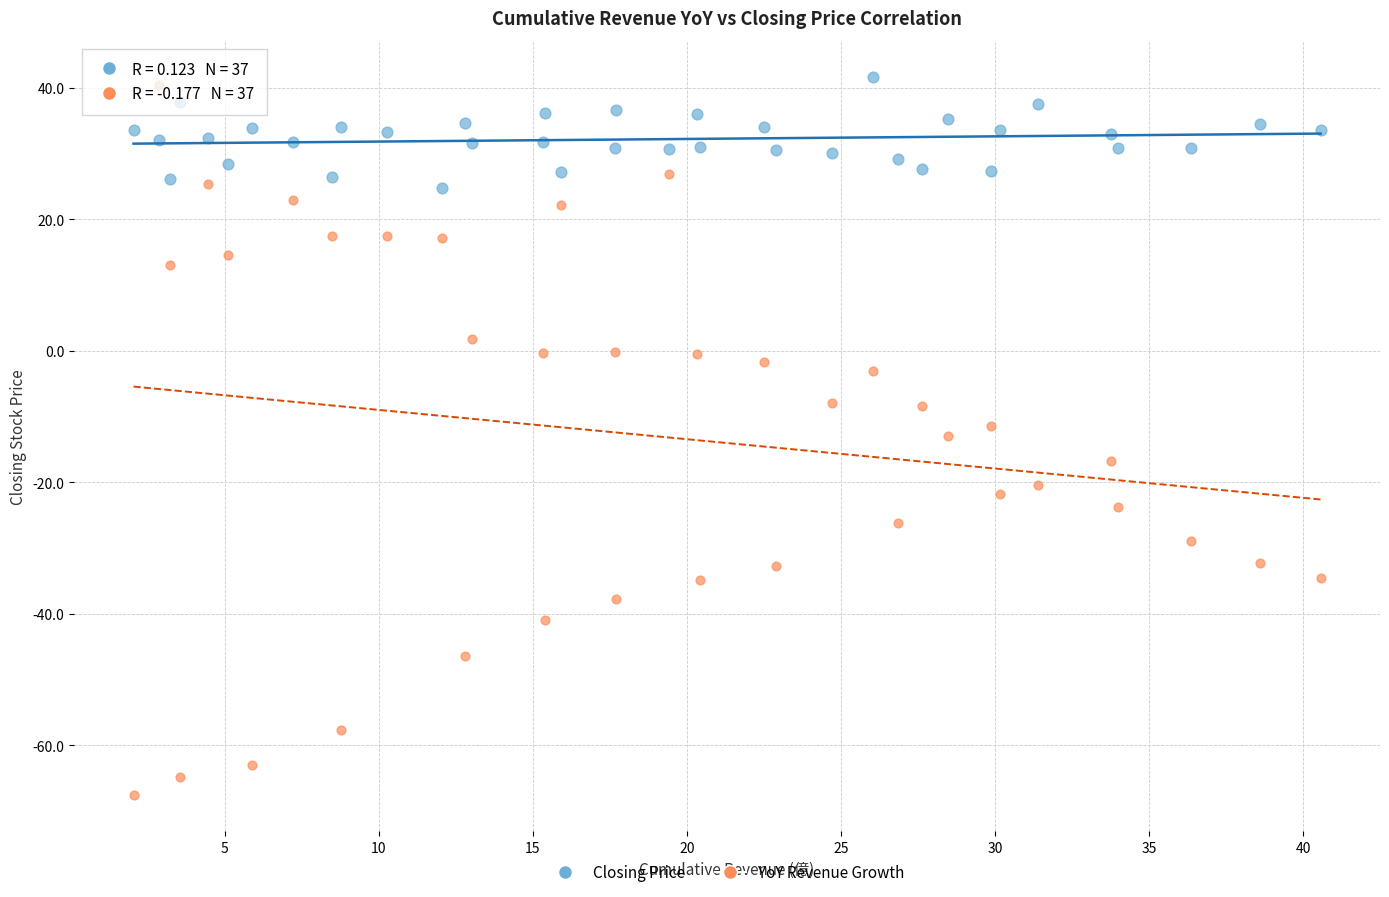

Across all data points, what is the range of X values (max minus min)?

38.5